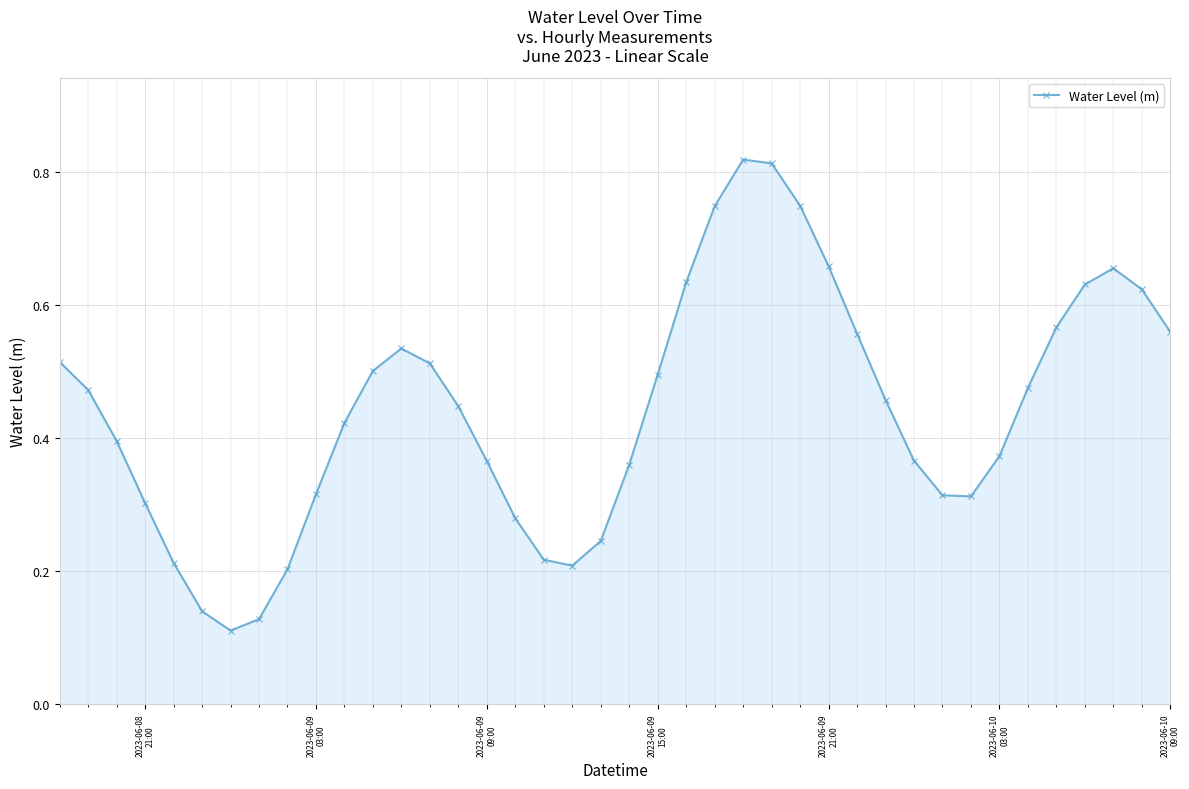

Count the values in the range 0 to 1.

40